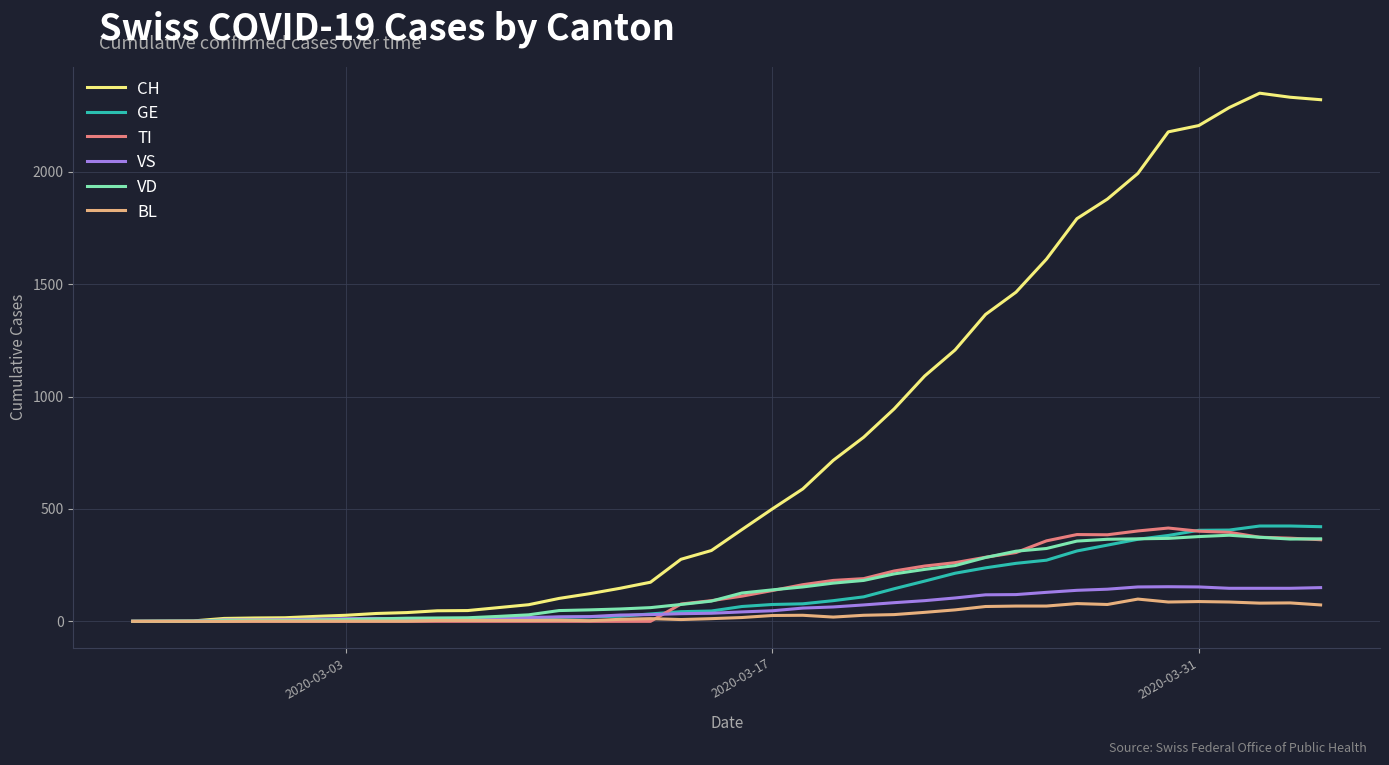

Which series has the largest total across all categories?

CH